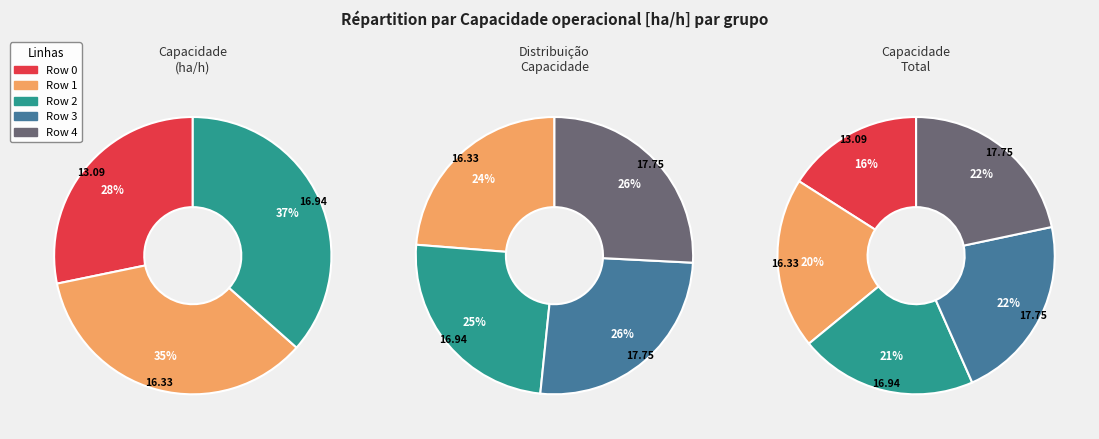

The 4 slice represents 22% of the pie. True or false?

True